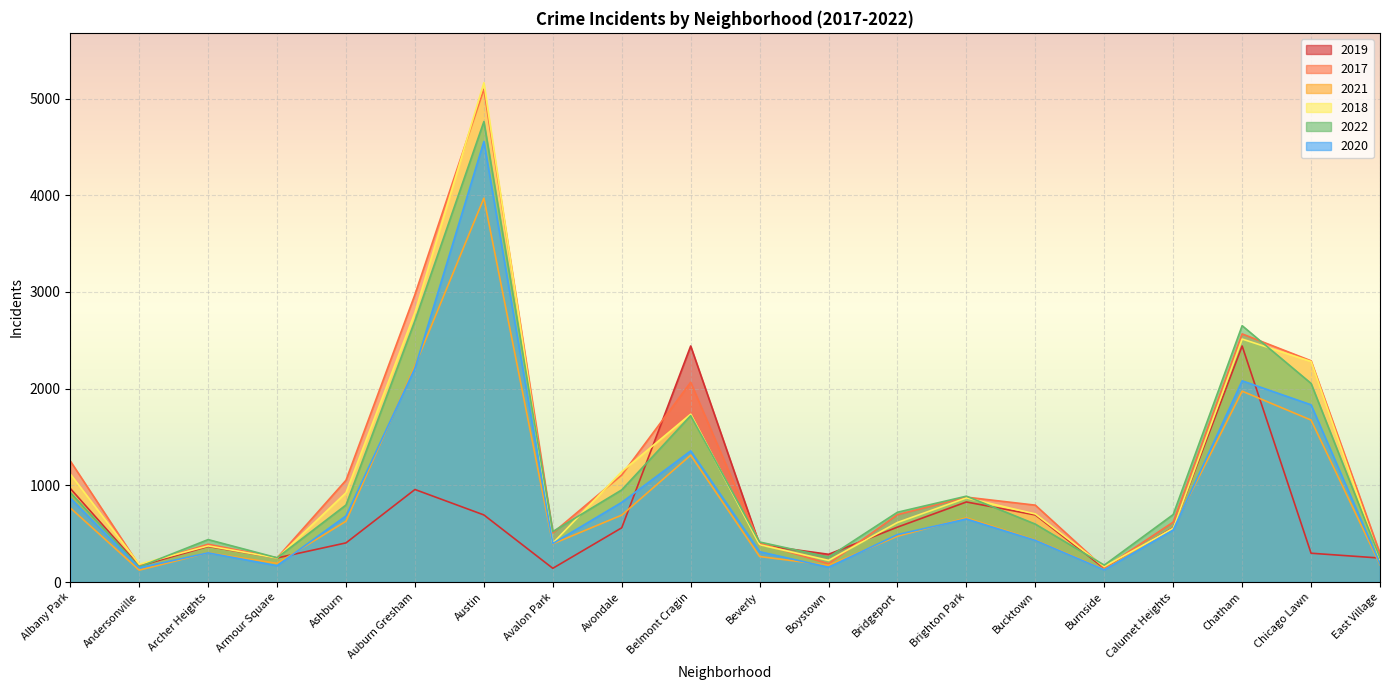

True or false: 2021 and 2020 intersect in this chart.

True